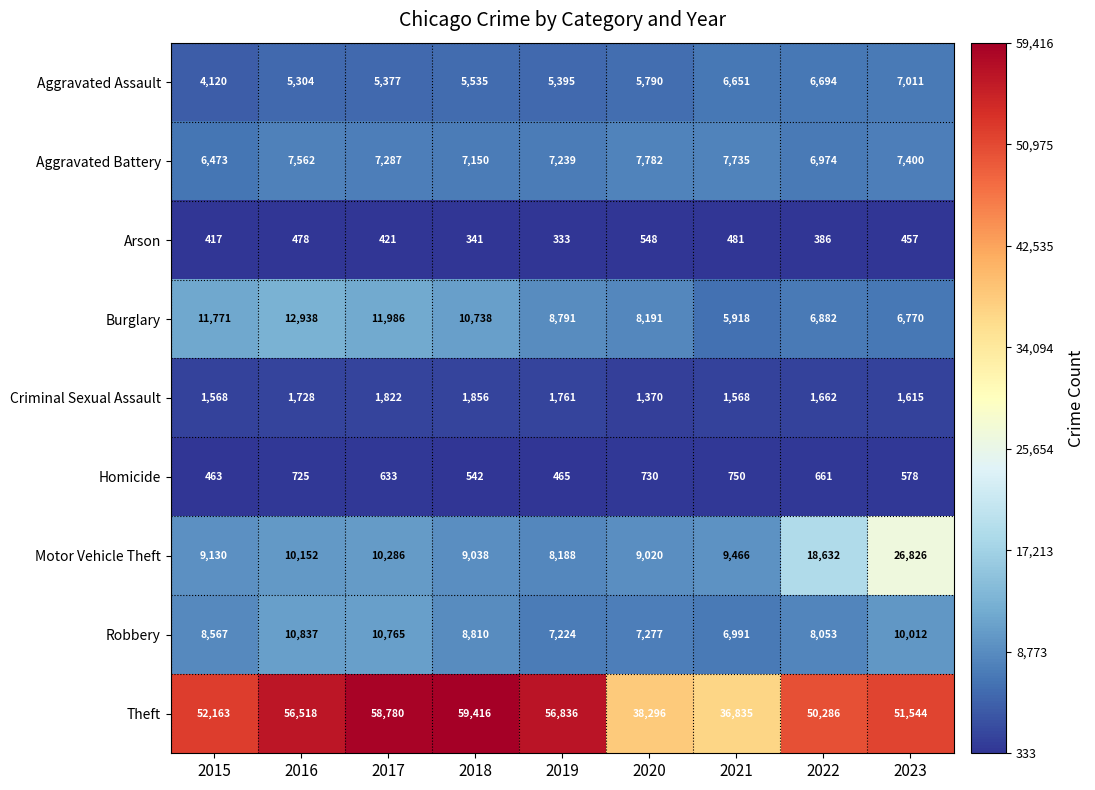

What is the sum of the Aggravated Battery values at 2017 and 2019?

14526